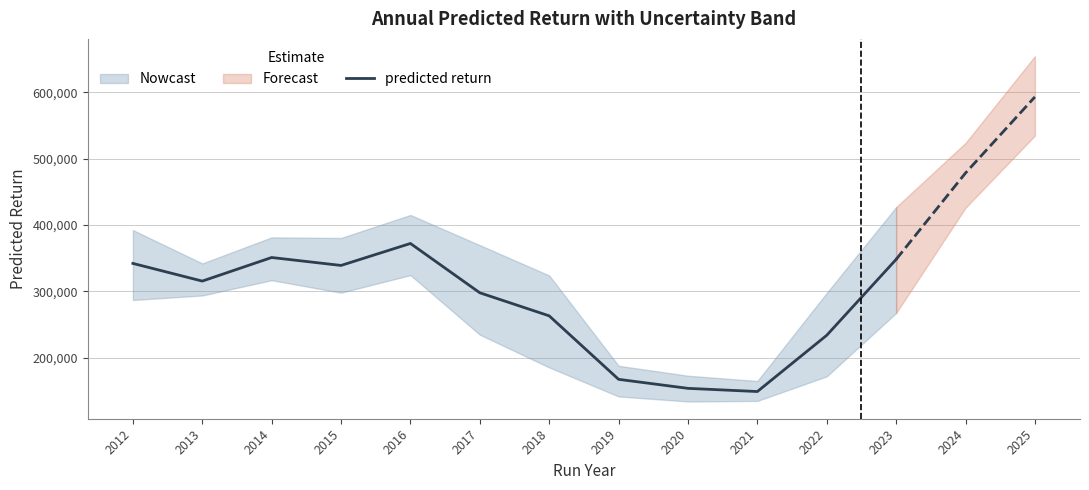

Is this an area chart (filled region under the line)?

No